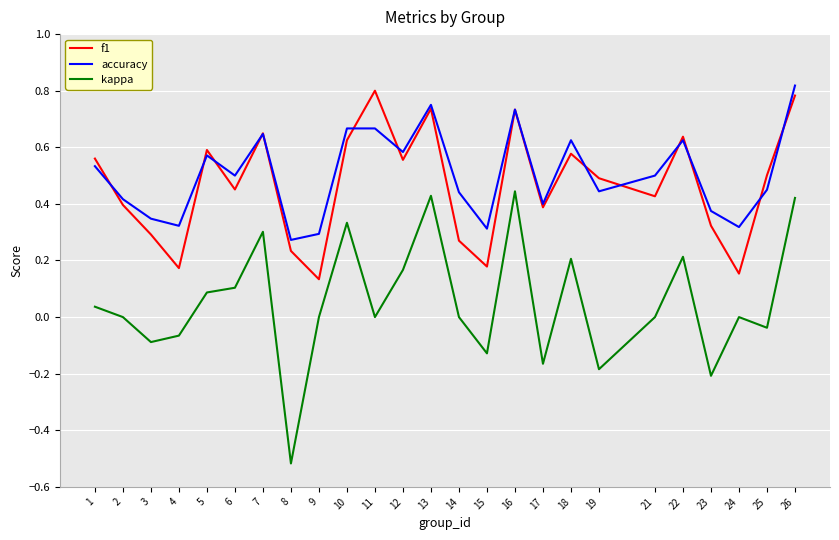

True or false: kappa and accuracy intersect in this chart.

False